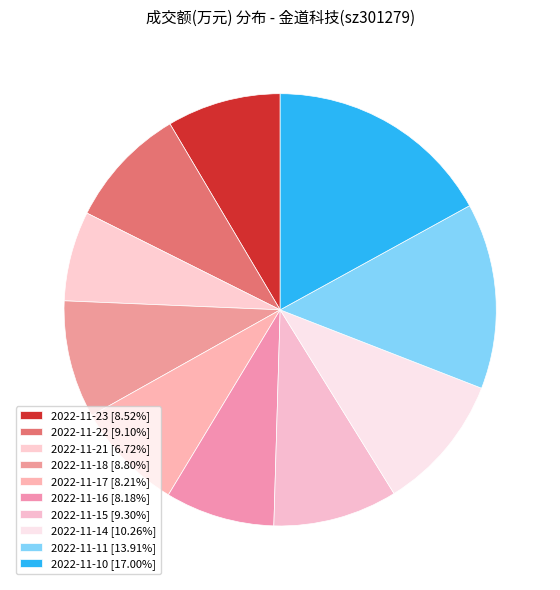

How many segments does this pie chart have?

10